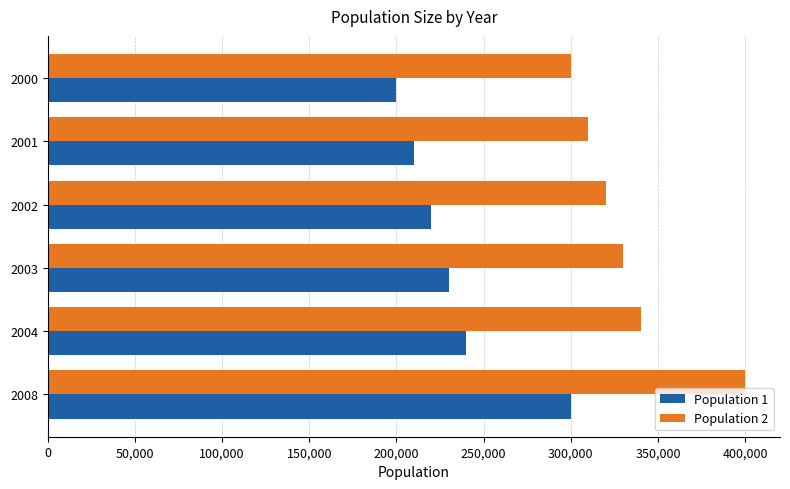

What is the difference between the highest and lowest values at 2008?

100000